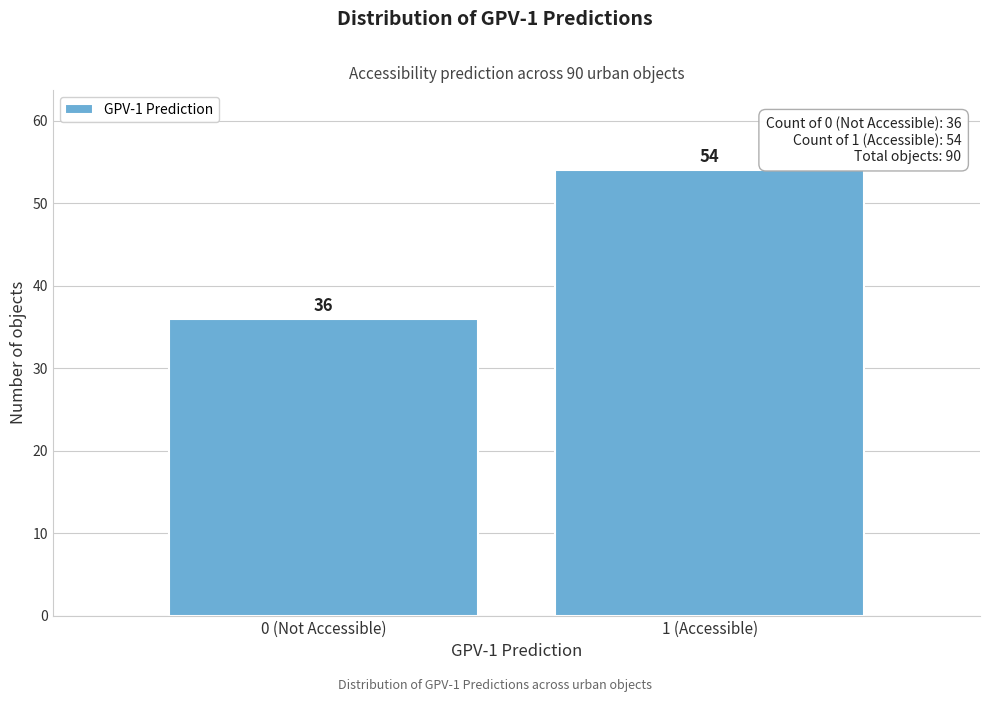

Reading right to left, transcribe all the data shown in this chart.

54	36